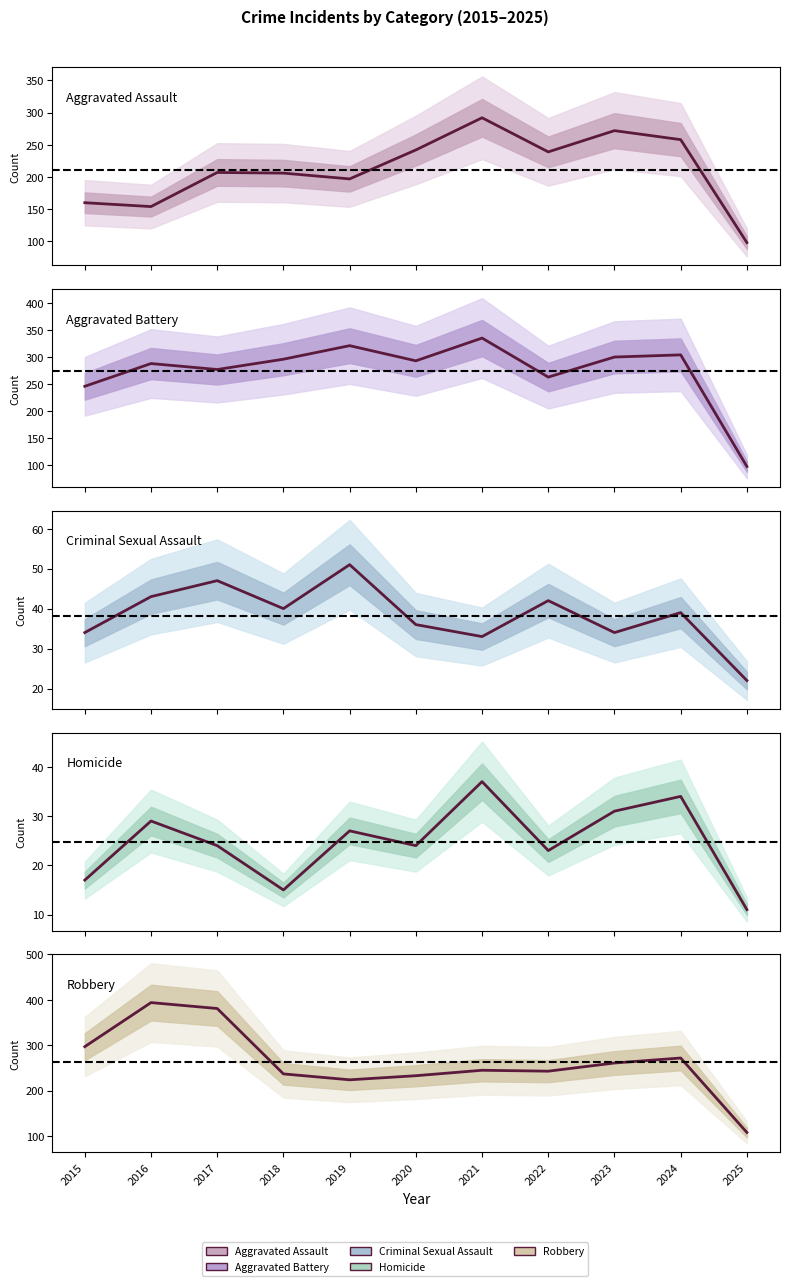

How many times do Aggravated Battery and Robbery cross each other?

2